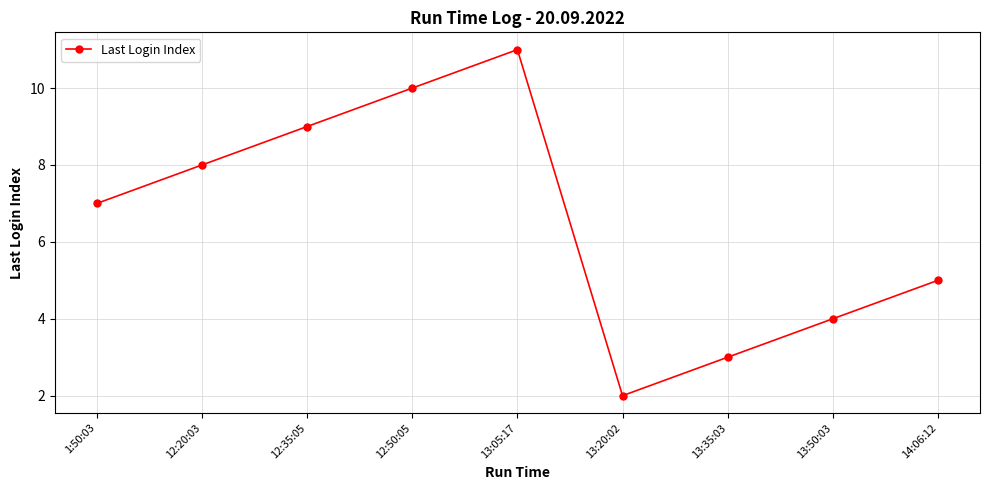

Rank the categories by value from highest to lowest.

13:05:17, 12:50:05, 12:35:05, 12:20:03, 1:50:03, 14:06:12, 13:50:03, 13:35:03, 13:20:02